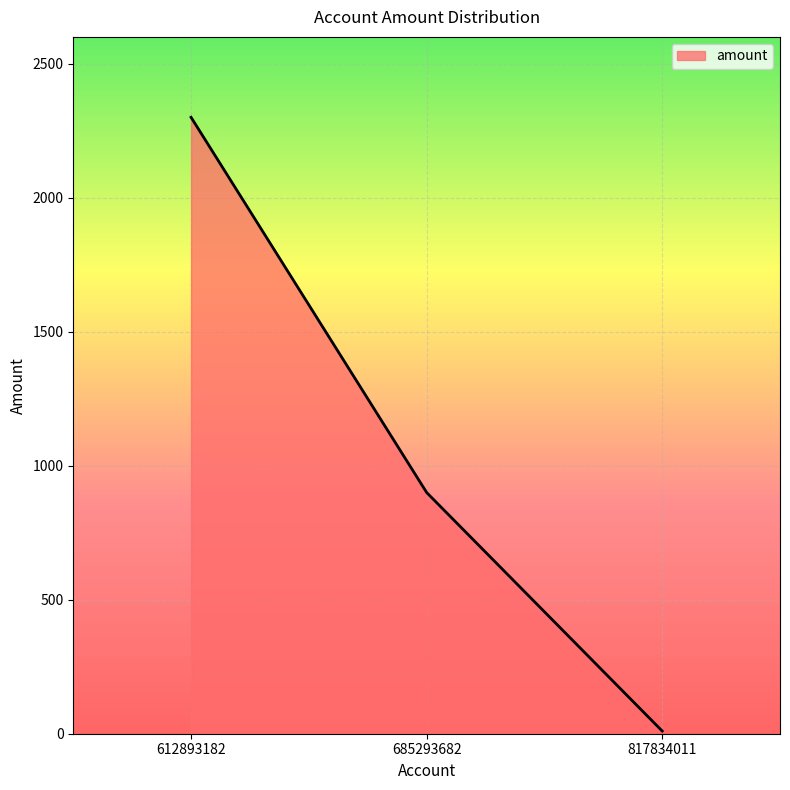

Where is the data nearest to the value 1155?

685293682